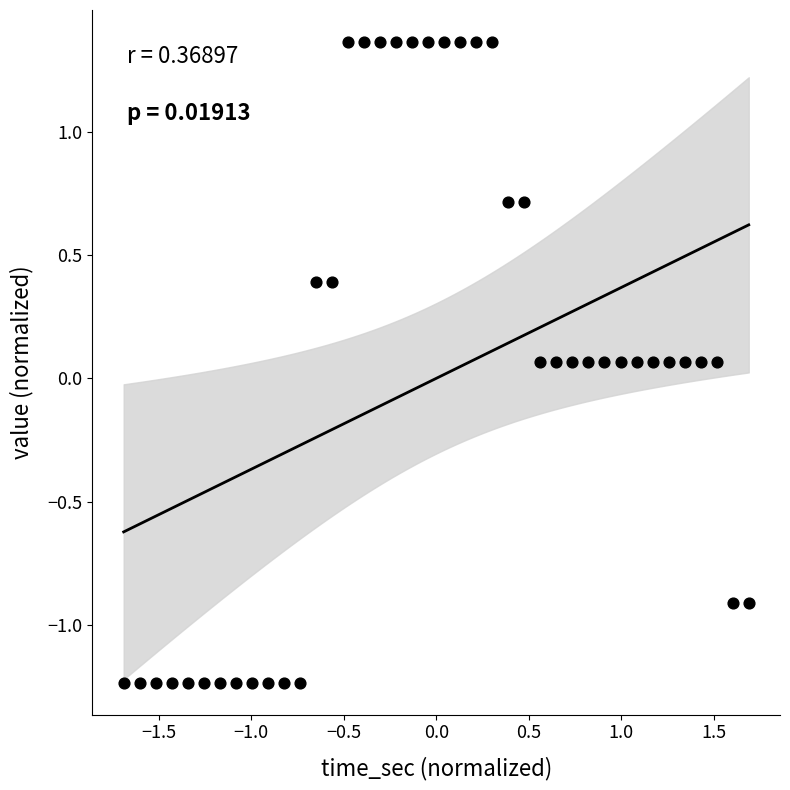

What is the range of Y values (max minus min)?

2.6